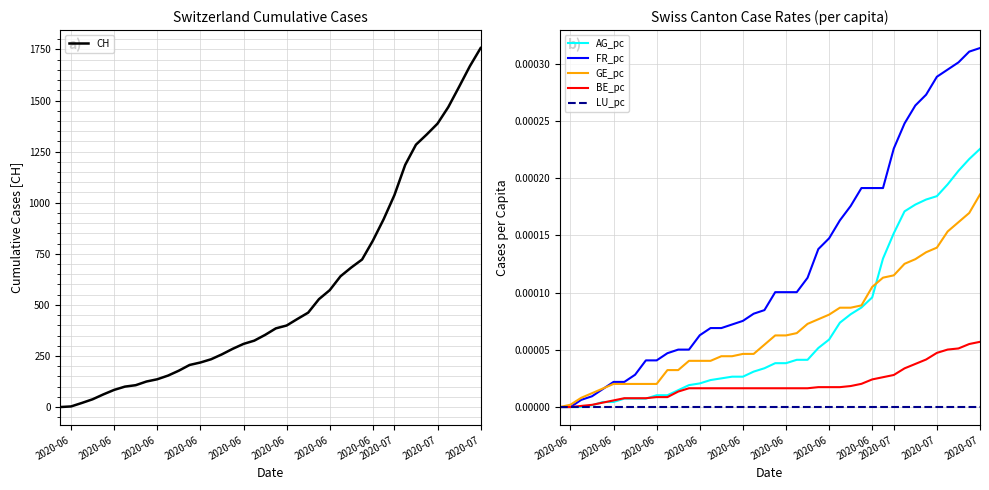

How many categories are shown in the chart?

40